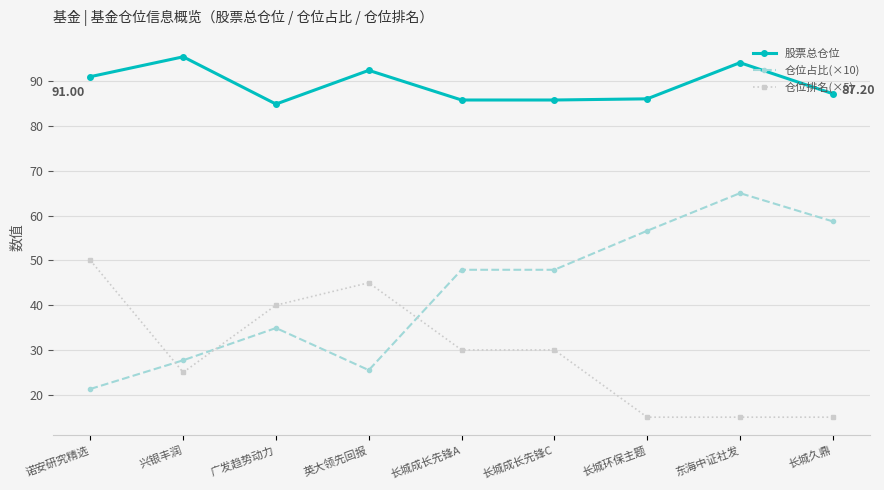

List the series in order of their peak value, lowest first.

仓位排名(×5), 仓位占比(×10), 股票总仓位